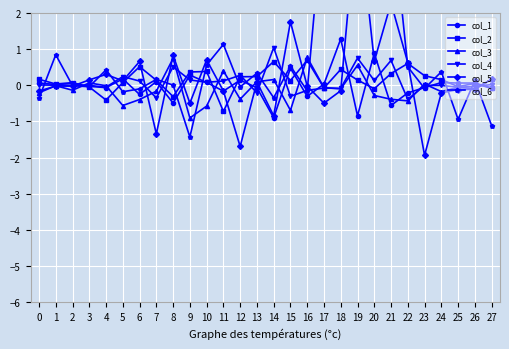

What is the value of the col_4 point at the 14th from the left?

-0.2